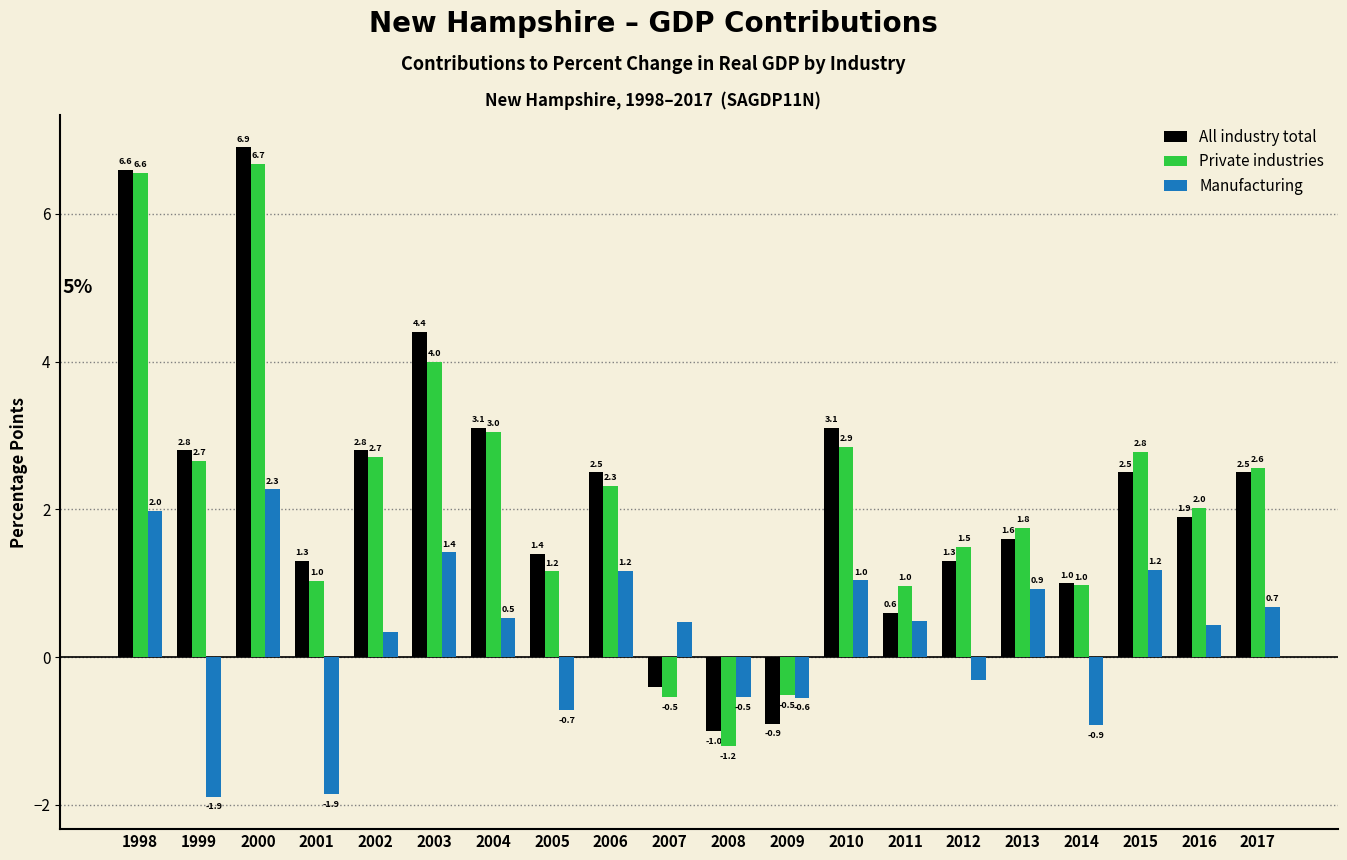

What is the difference between the highest and lowest values at 2008?

0.7